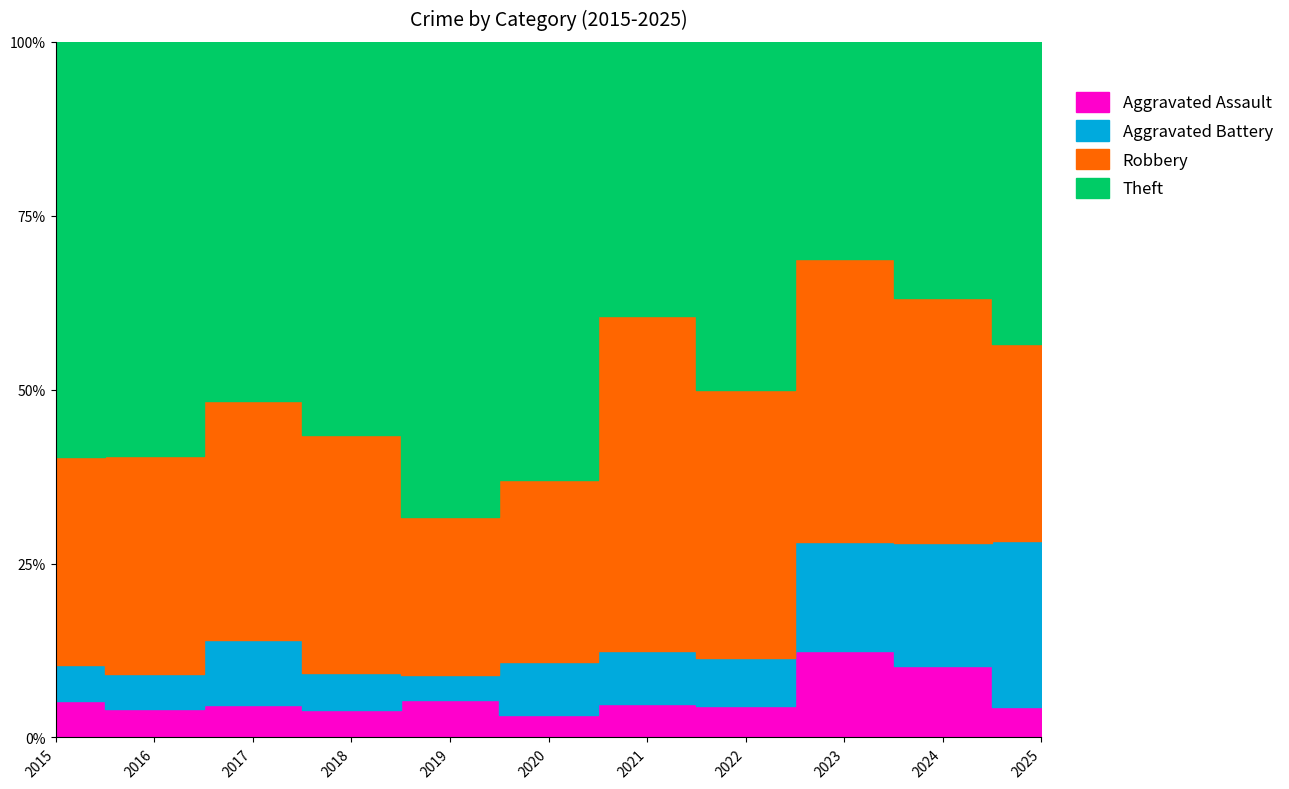

What is the total value across all series at 2015?

77